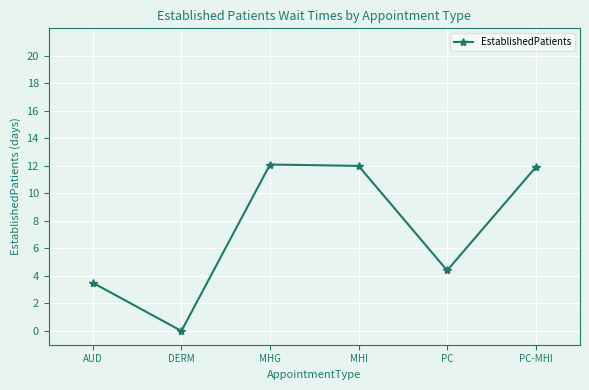

Where is the data nearest to the value 6?

PC